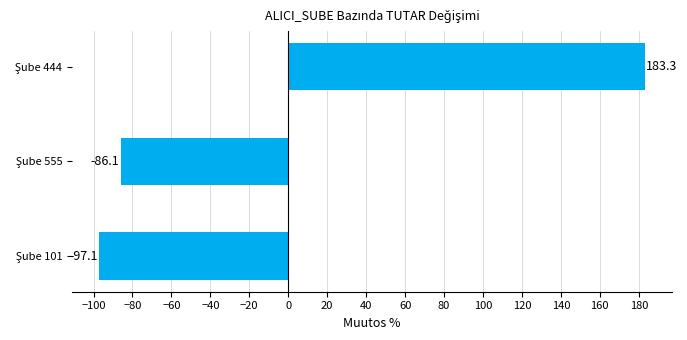

How many distinct data groups are displayed?

1